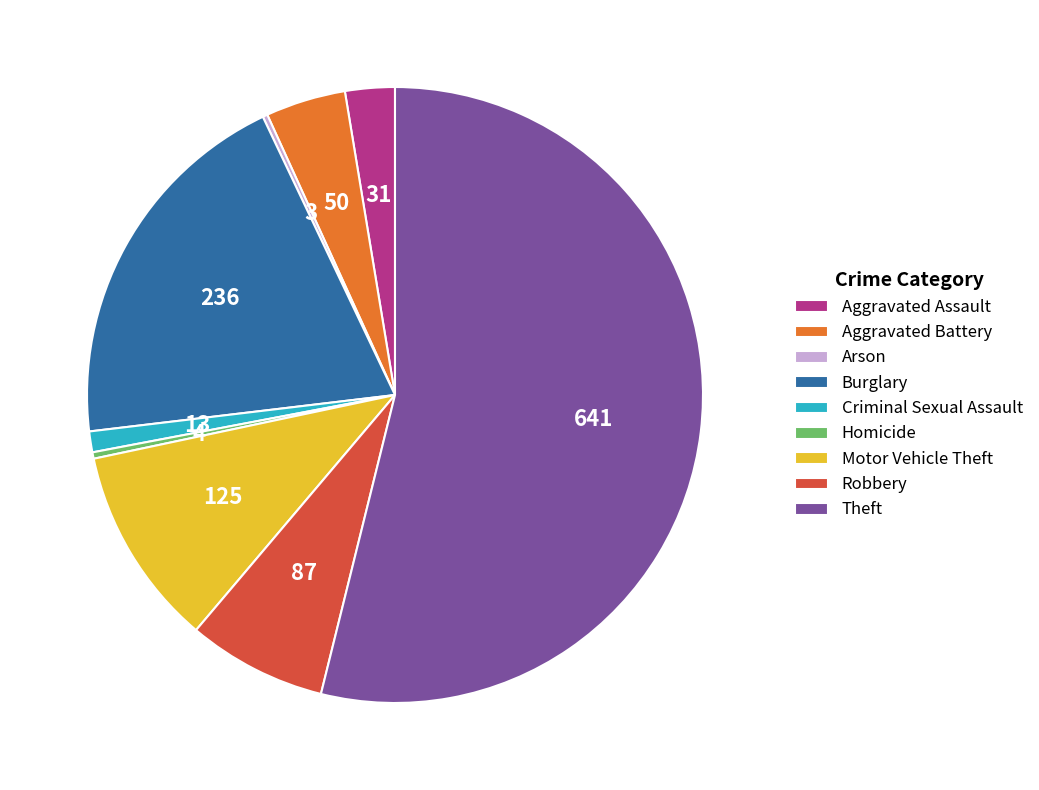

Is it true that Criminal Sexual Assault is 1% of the pie?

True